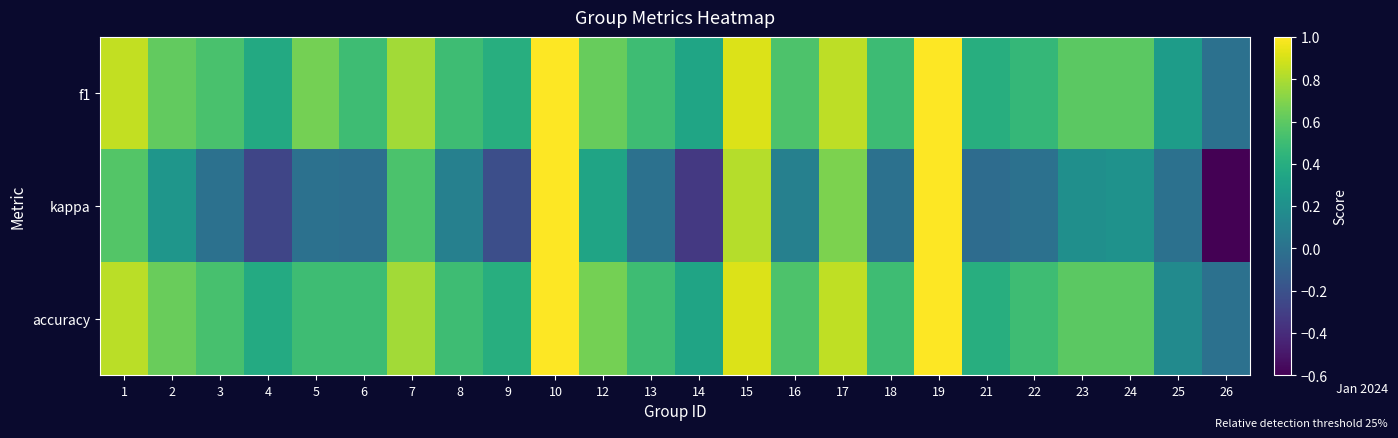

At how many categories does at least one series exceed 0?

23